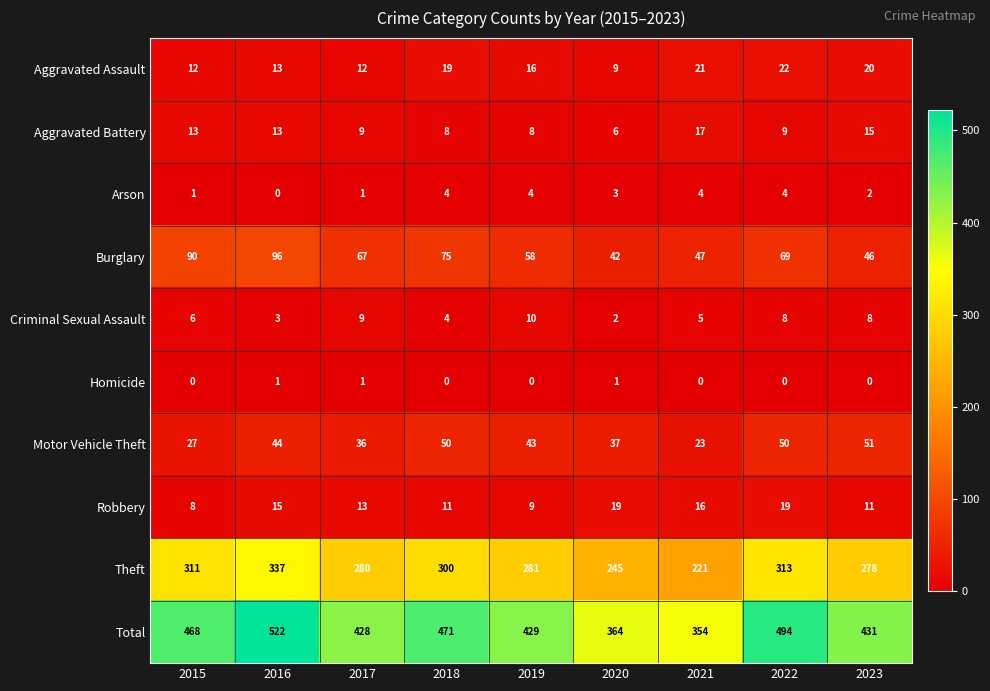

Which category has the highest value across all series?

2016